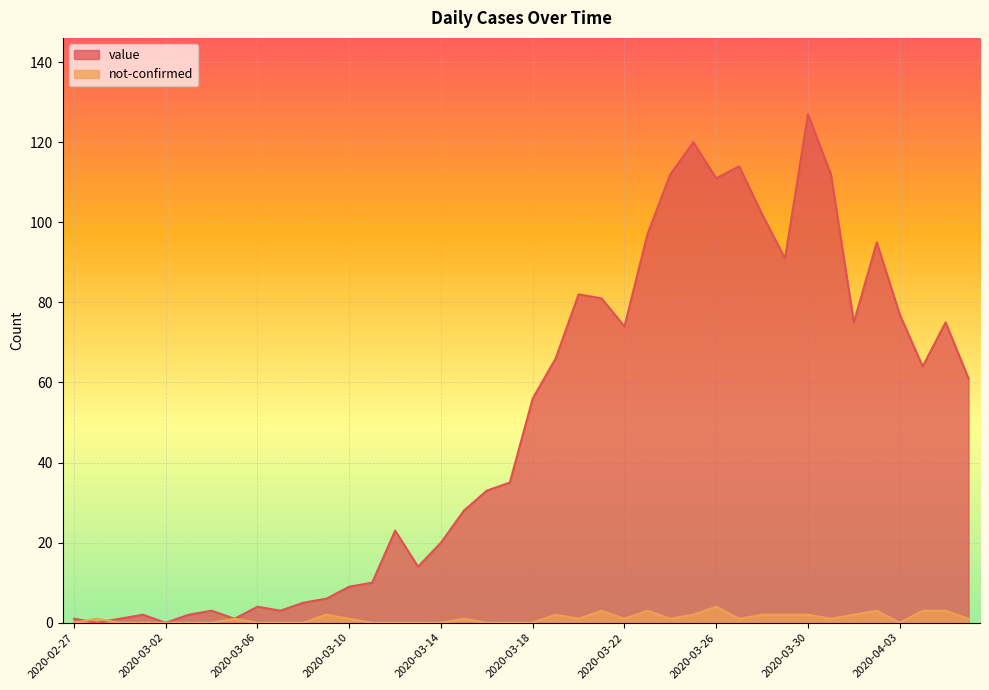

What is the label of the 21st point from the right?

2020-03-17